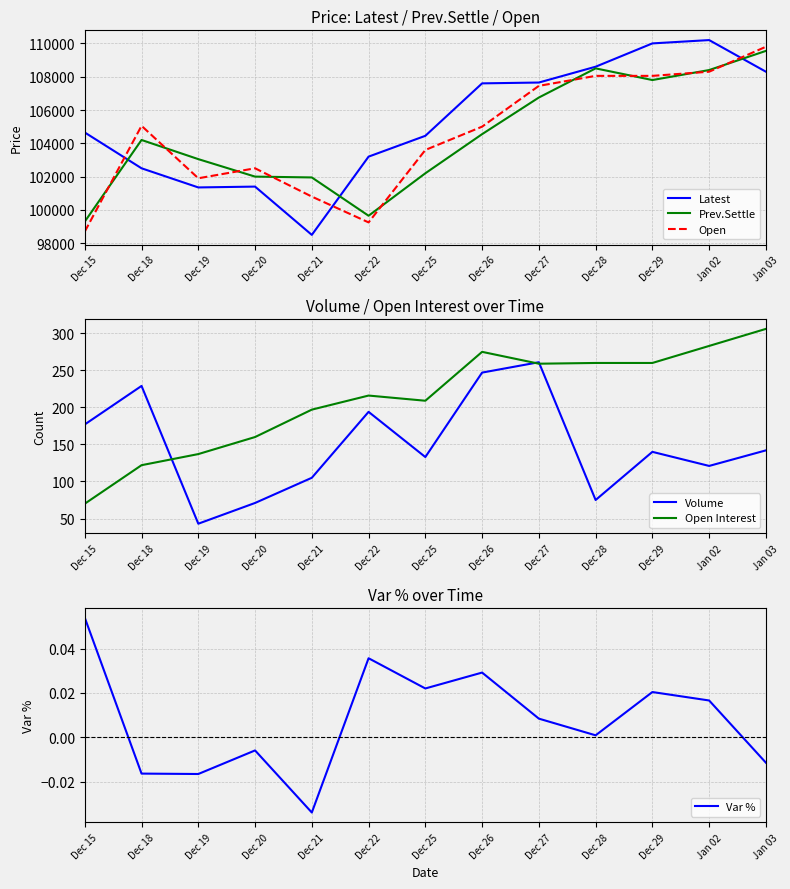

At which category does Prev.Settle reach its first local peak?

Dec 18